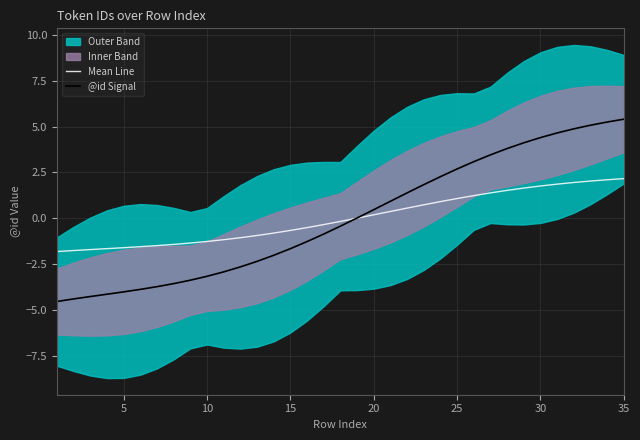

The @id Signal series shows 5.4 at 35. True or false?

True